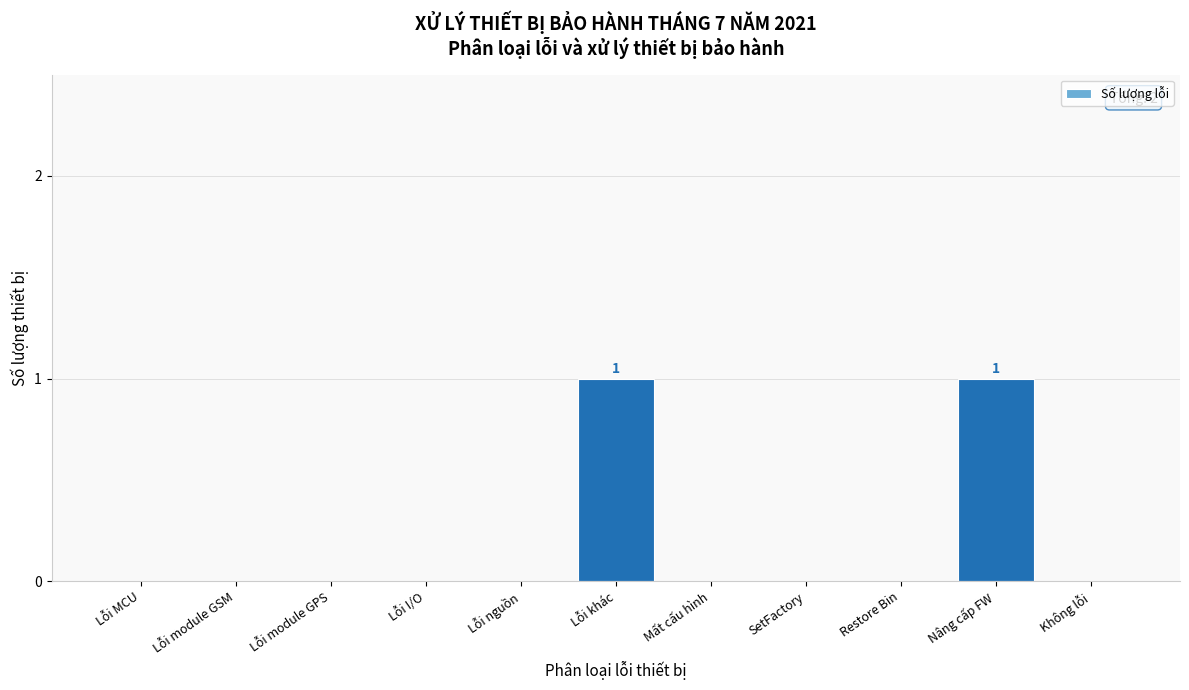

Reading right to left, transcribe all the data shown in this chart.

Không lỗi=0	Nâng cấp FW=1	Restore Bin=0	SetFactory=0	Mất cấu hình=0	Lỗi khác=1	Lỗi nguồn=0	Lỗi I/O=0	Lỗi module GPS=0	Lỗi module GSM=0	Lỗi MCU=0